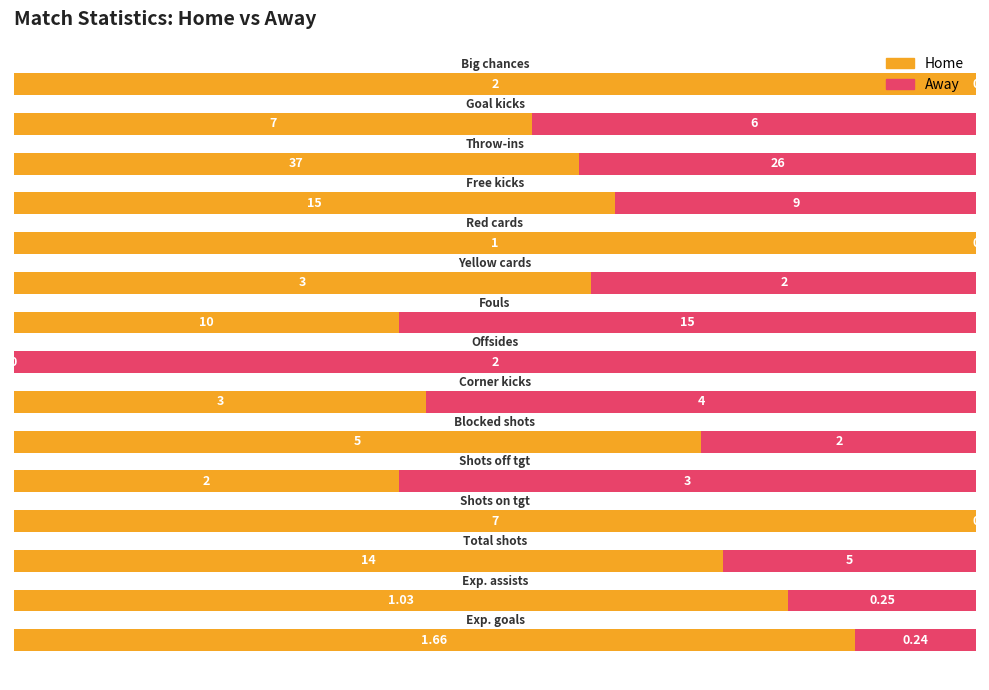

What are all the series names shown in the legend?

Home, Away